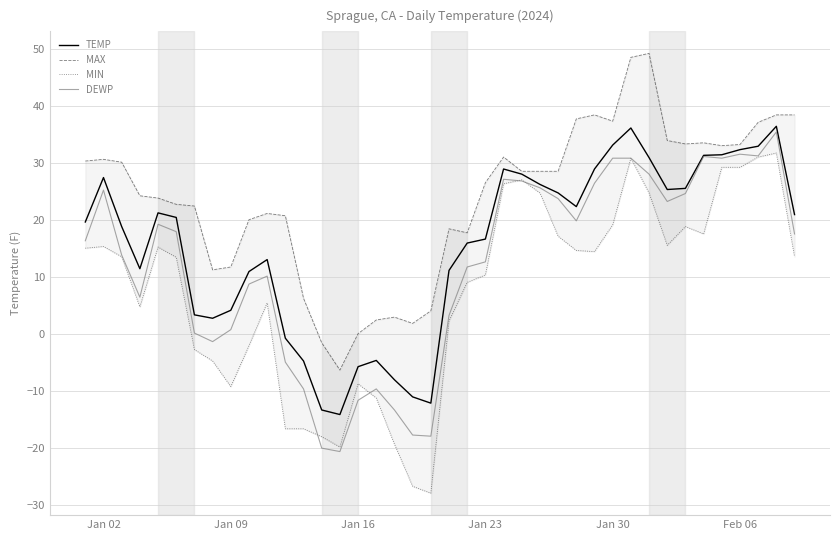

What is the lowest value of the TEMP series?

-14.1